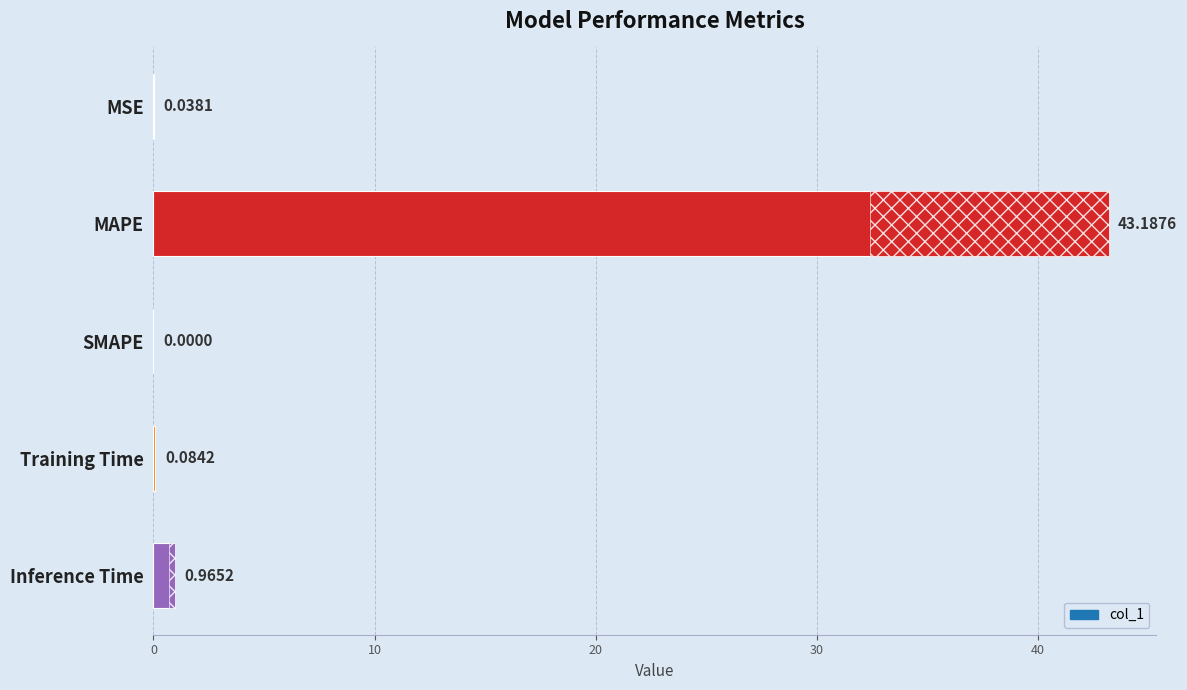

What is the value of the 5th bar from the left?

1.0